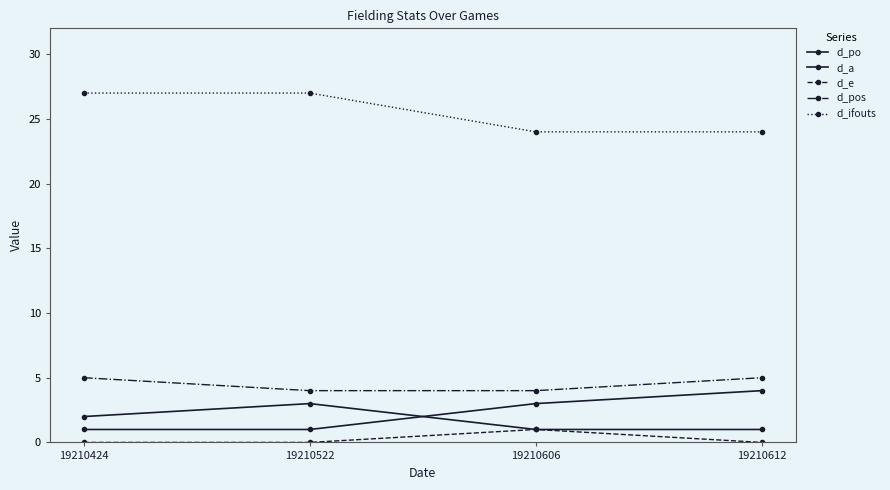

How many lines are shown in the chart?

5